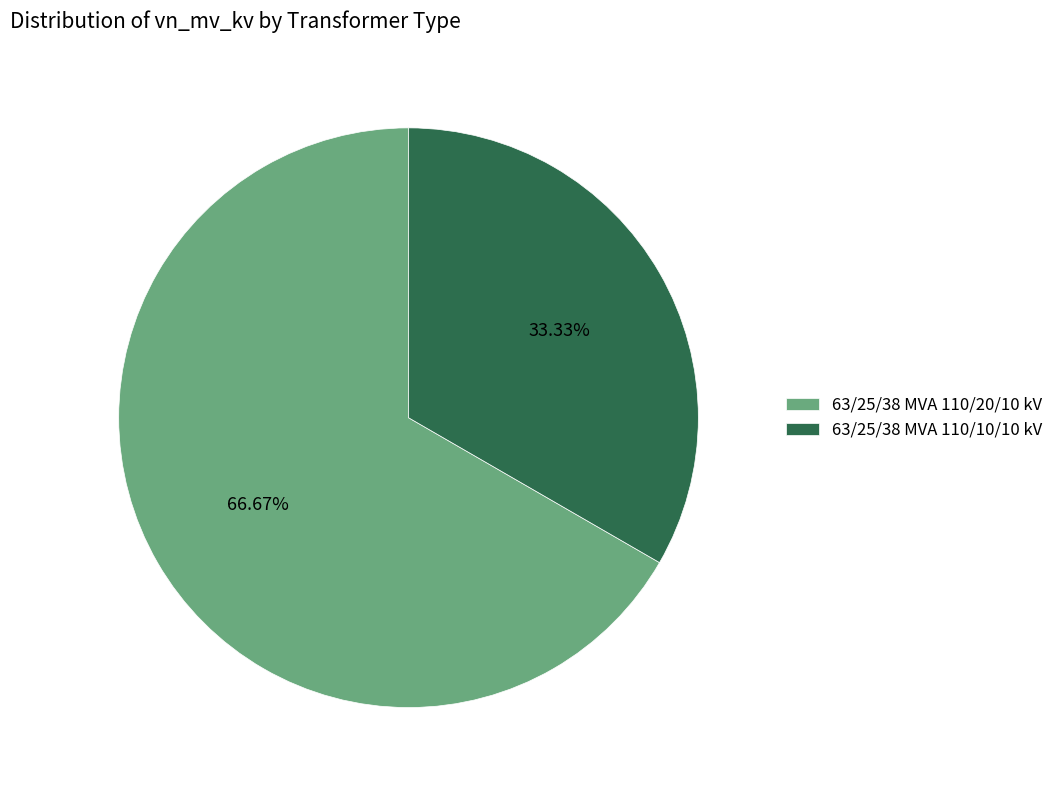

Which category has the biggest portion of the pie?

63/25/38 MVA 110/20/10 kV